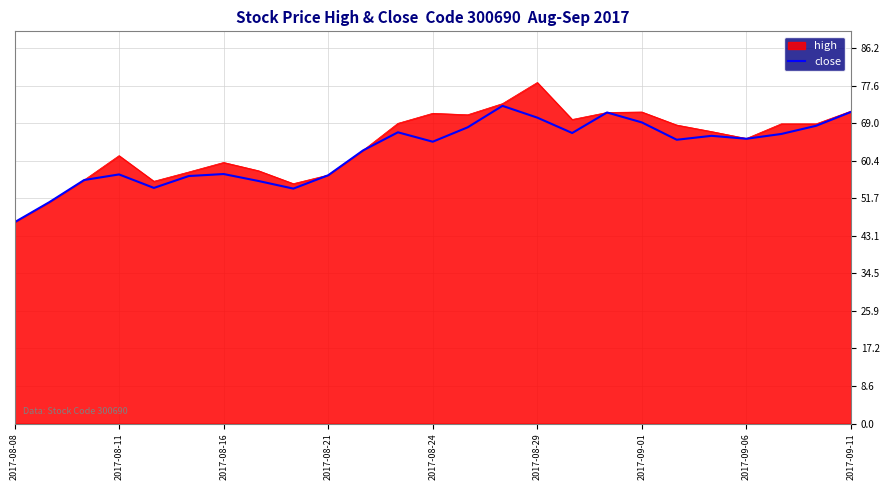

Rank the series by their maximum value, from highest to lowest.

high, close